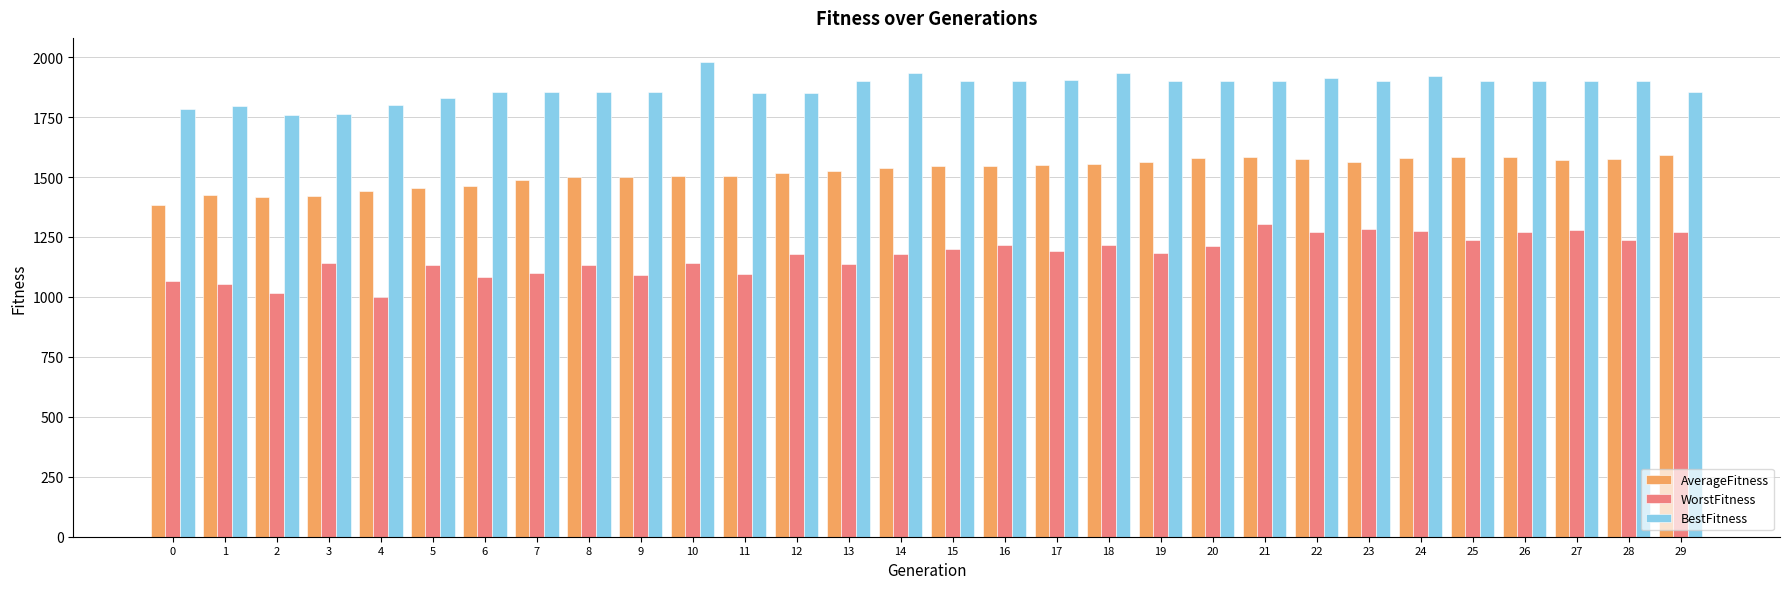

Which series has the largest total across all categories?

BestFitness